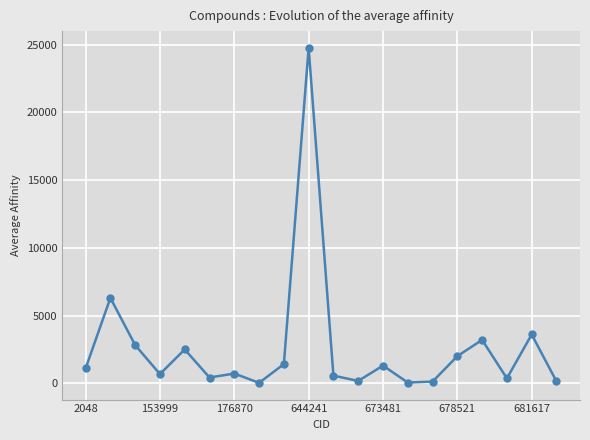

What is the value of the 17th point from the left?

3200.0